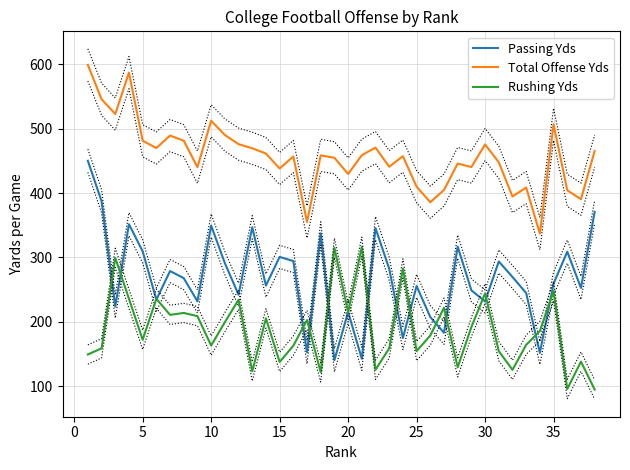

Does the chart have visible grid lines?

Yes